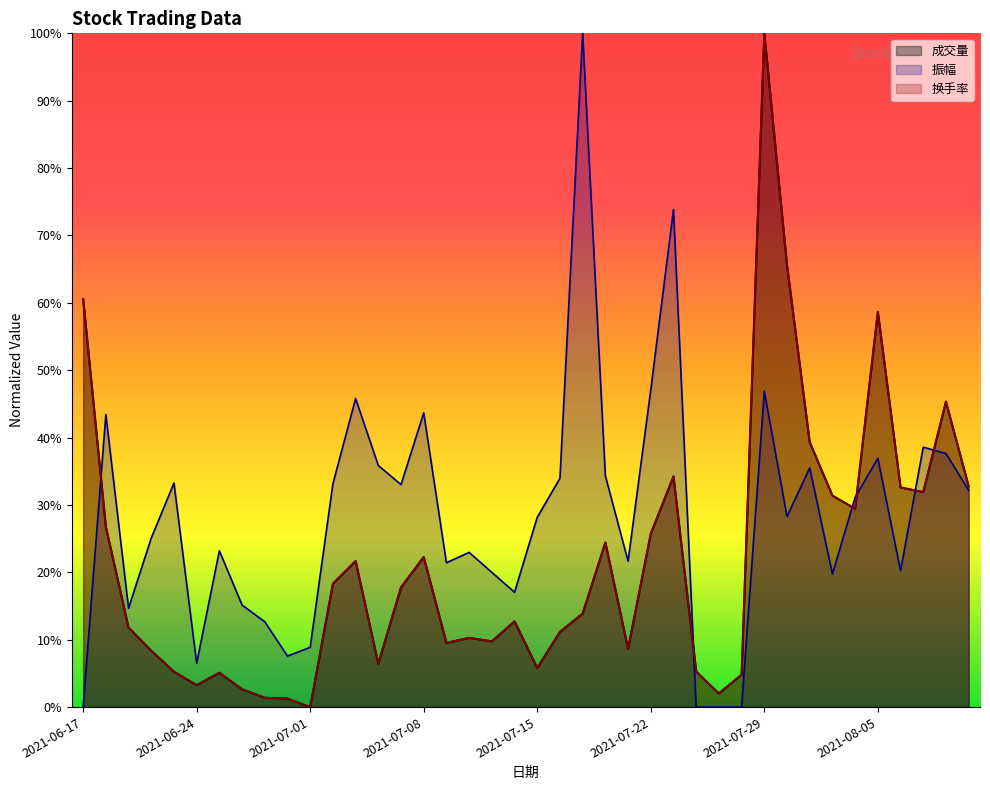

How many data points in 换手率 are above 13?

20